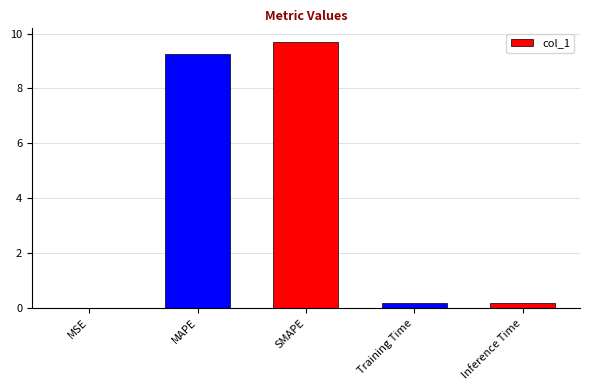

What is the approximate value at SMAPE?

9.7